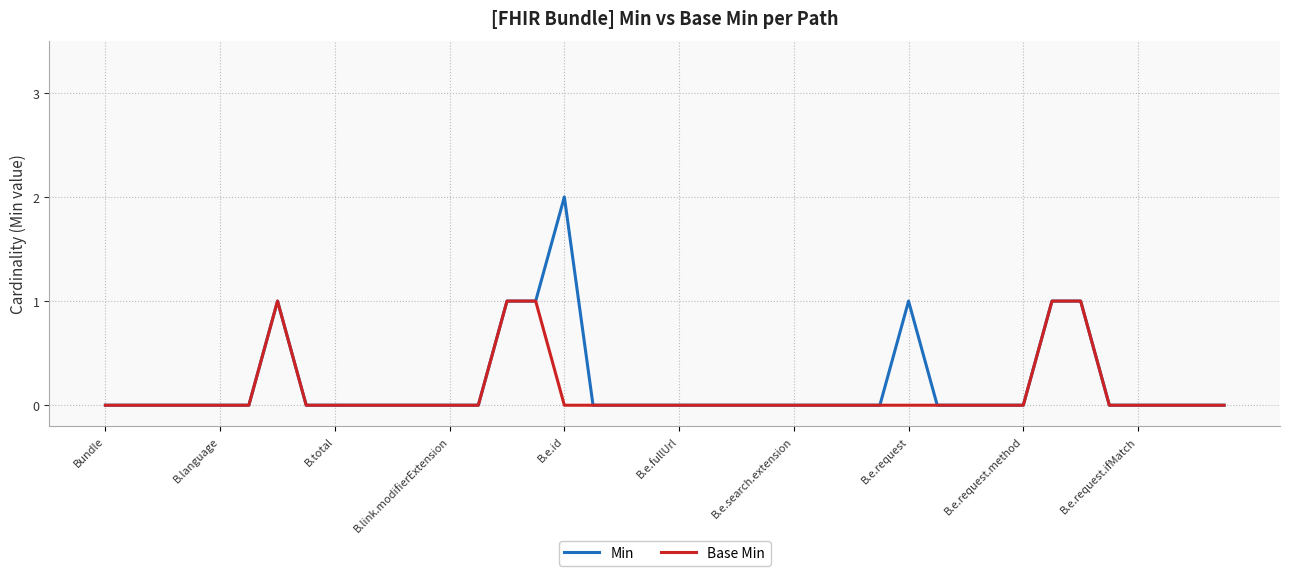

Which series has the widest spread of values?

Min